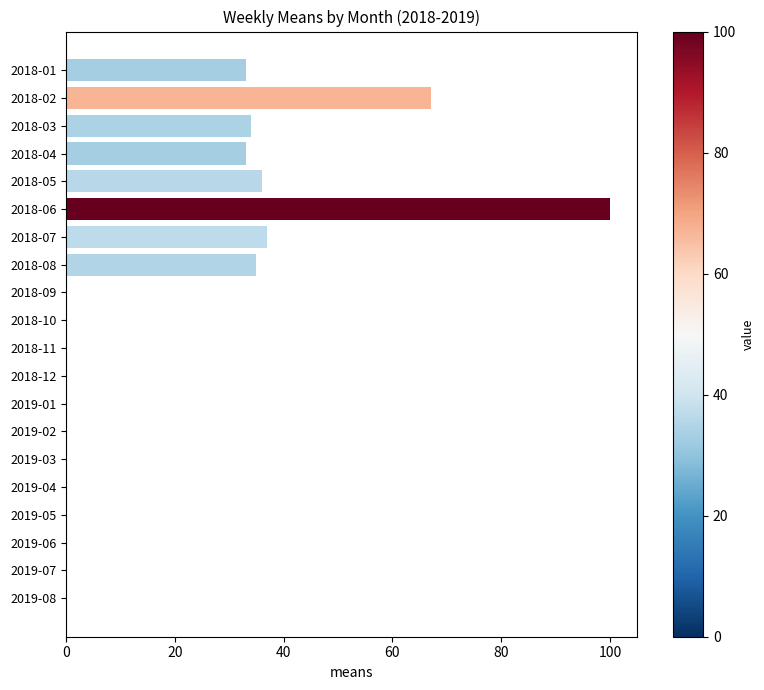

Which label corresponds to the largest value in the chart?

2018-06